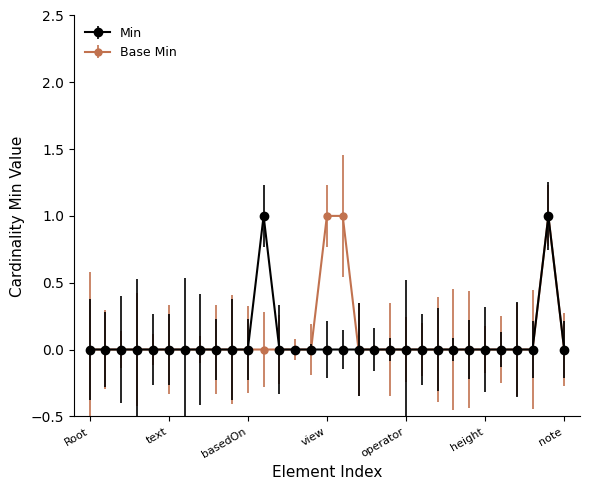

True or false: Min has more than 1 points higher than both neighbors.

True